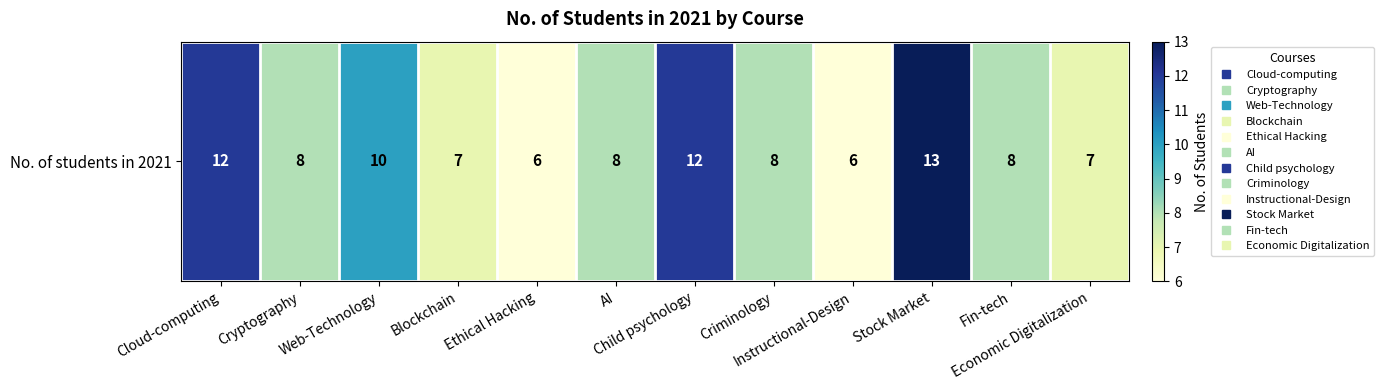

Reading left to right, extract all data points from this chart.

Cloud-computing=12	Cryptography=8	Web-Technology=10	Blockchain=7	Ethical Hacking=6	AI=8	Child psychology=12	Criminology=8	Instructional-Design=6	Stock Market=13	Fin-tech=8	Economic Digitalization=7